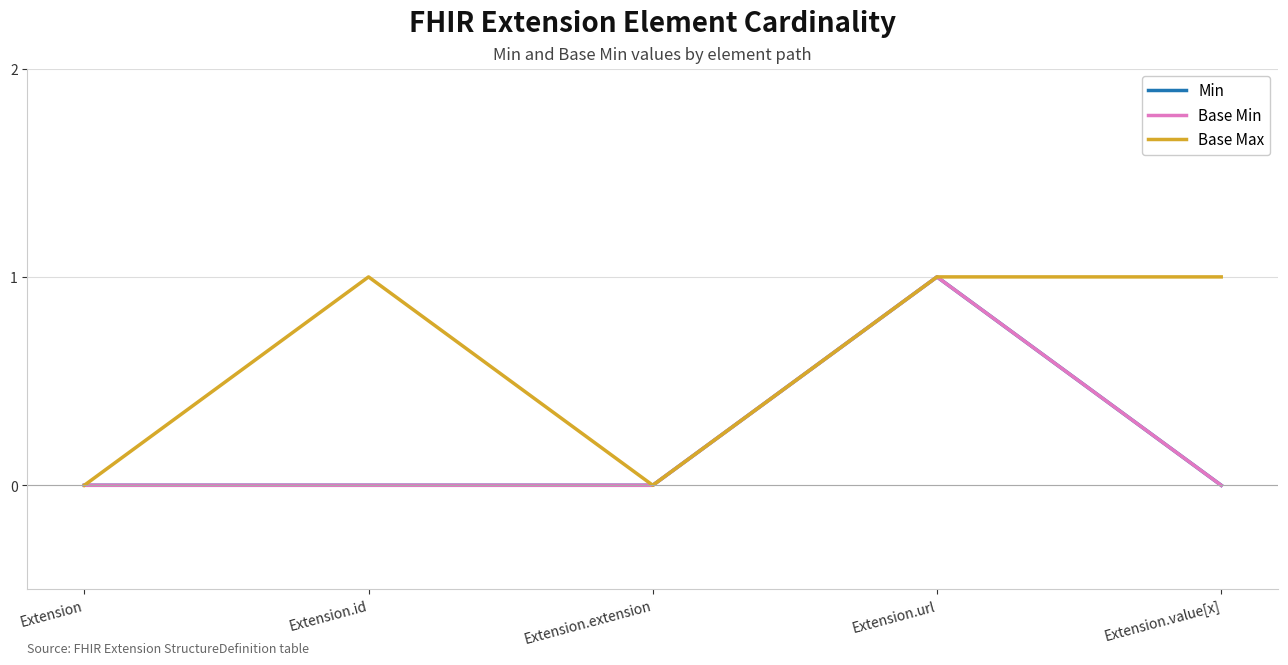

At how many categories does at least one series exceed 0?

3